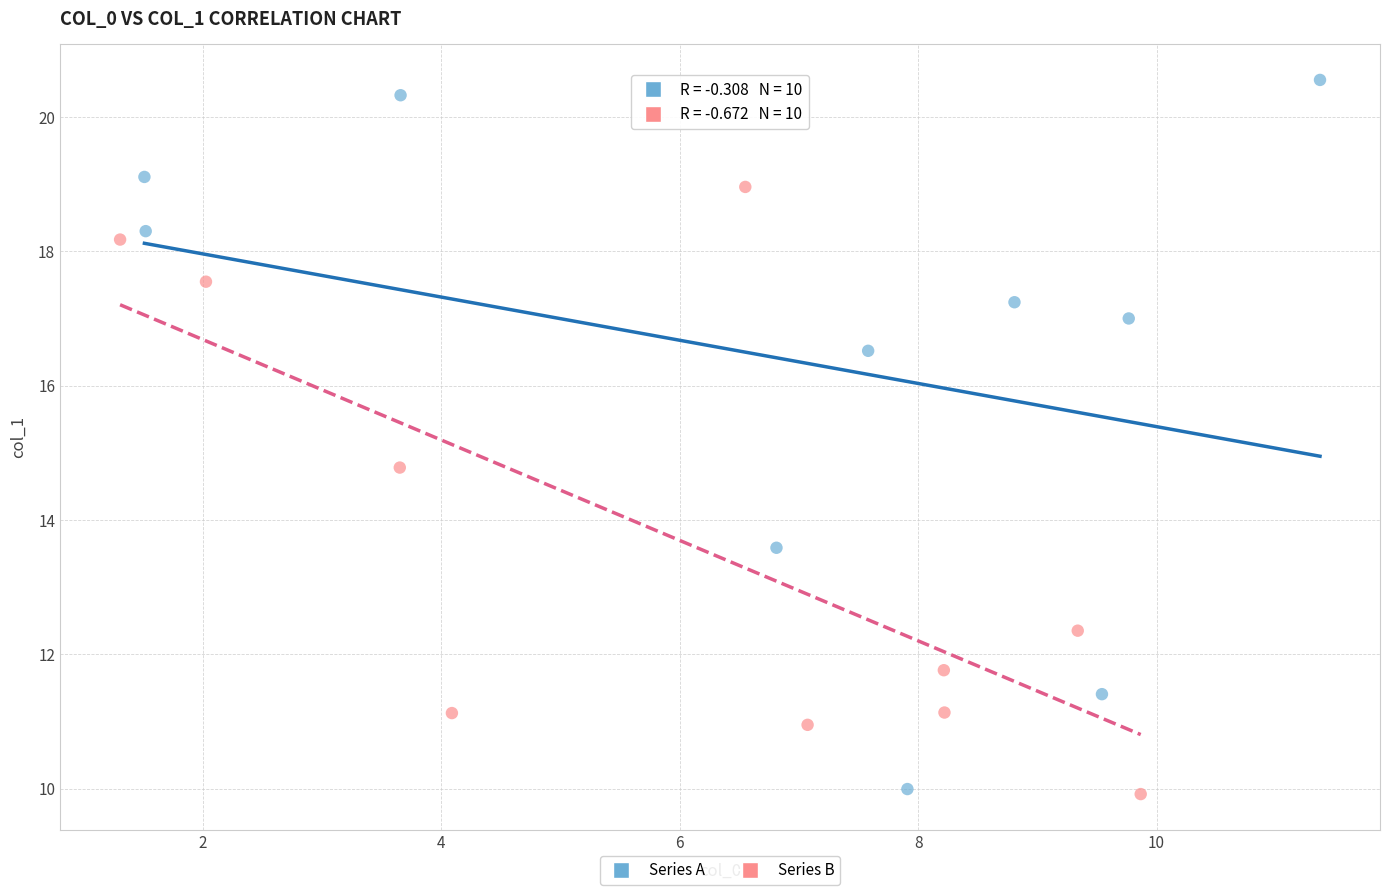

Which series reaches the maximum Y coordinate?

Series A